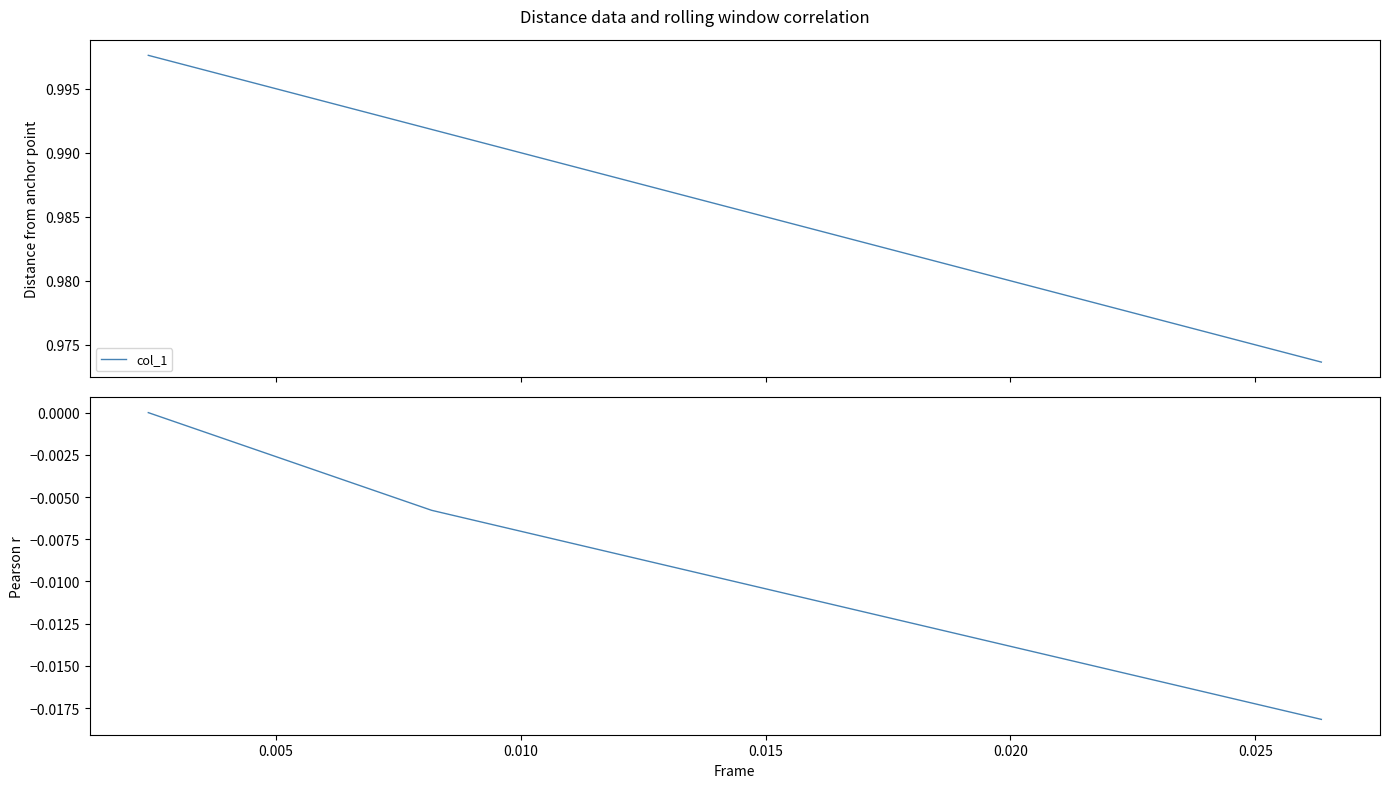

At 0.010, list the series in order from smallest to largest.

pearson_r, col_1